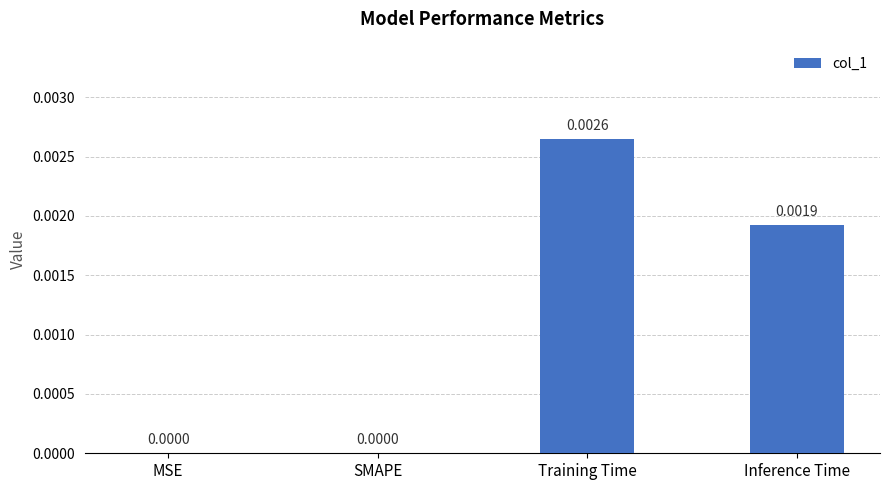

Which has a higher value, Training Time or Inference Time?

Training Time